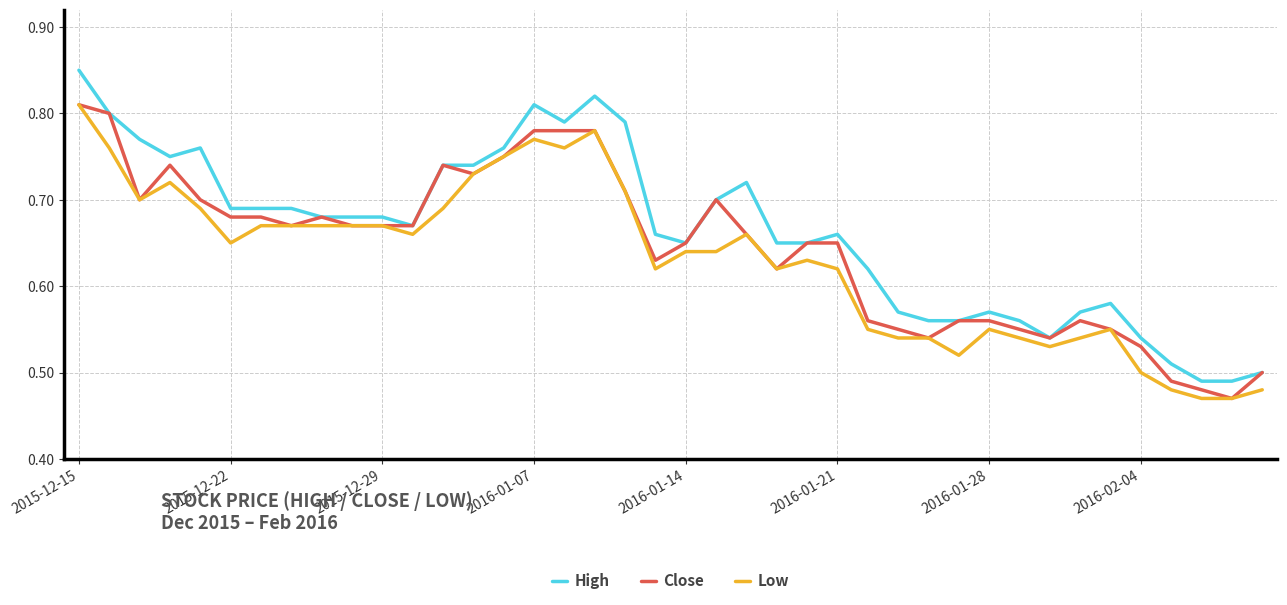

Which series has the largest range (max minus min)?

High